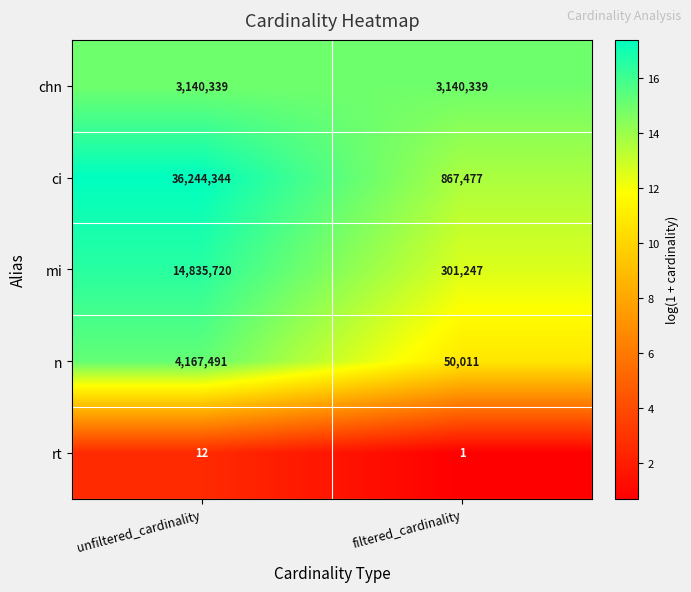

Reading right to left, what are all the values shown in this chart?

chn: filtered_cardinality=3140339	unfiltered_cardinality=3140339
ci: filtered_cardinality=867477	unfiltered_cardinality=36244344
mi: filtered_cardinality=301247	unfiltered_cardinality=14835720
n: filtered_cardinality=50011	unfiltered_cardinality=4167491
rt: filtered_cardinality=1	unfiltered_cardinality=12